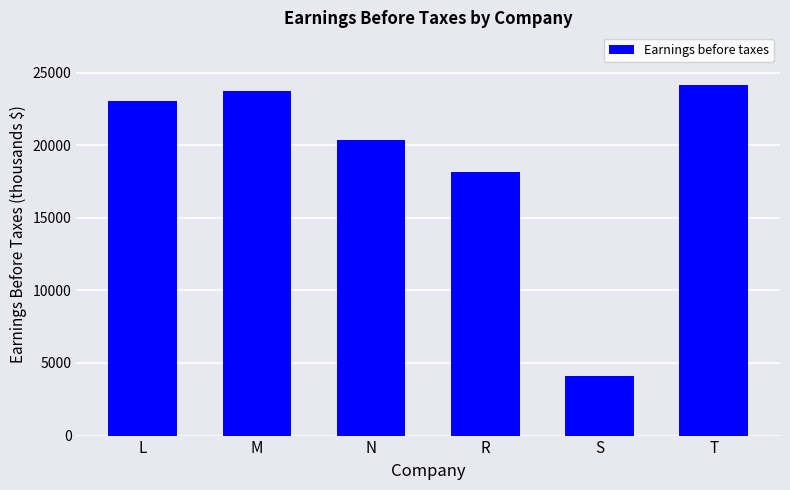

Reading right to left, what are all the values shown in this chart?

24153.6	4098.0	18172.0	20346.9	23733.4	23027.6